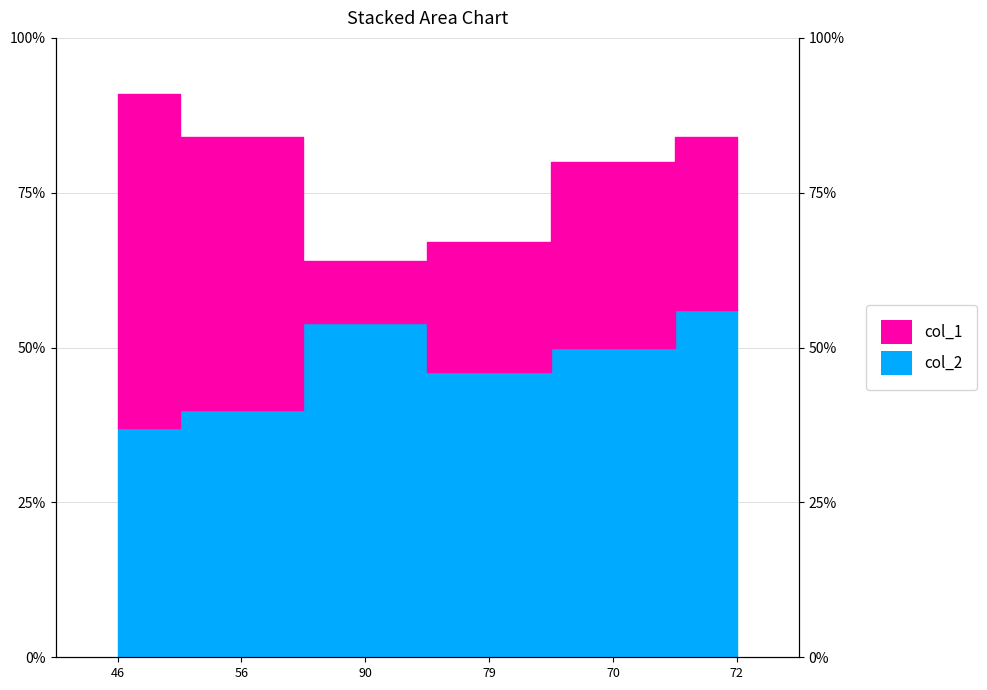

What is the change in value from 46 to 72?

+19